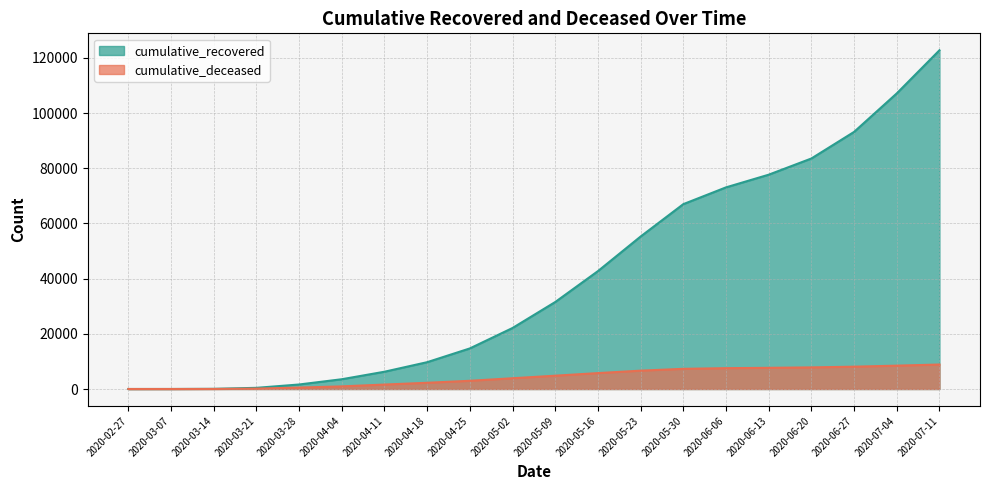

Reading right to left, transcribe all the data shown in this chart.

cumulative_recovered: 122778	107147	93187	83552	77678	73084	67003	55270	42727	31530	22116	14709	9722	6262	3540	1635	423	63	10	3
cumulative_deceased: 8875	8464	8093	7833	7676	7552	7311	6650	5765	4825	3899	2978	2257	1614	952	519	141	20	1	0